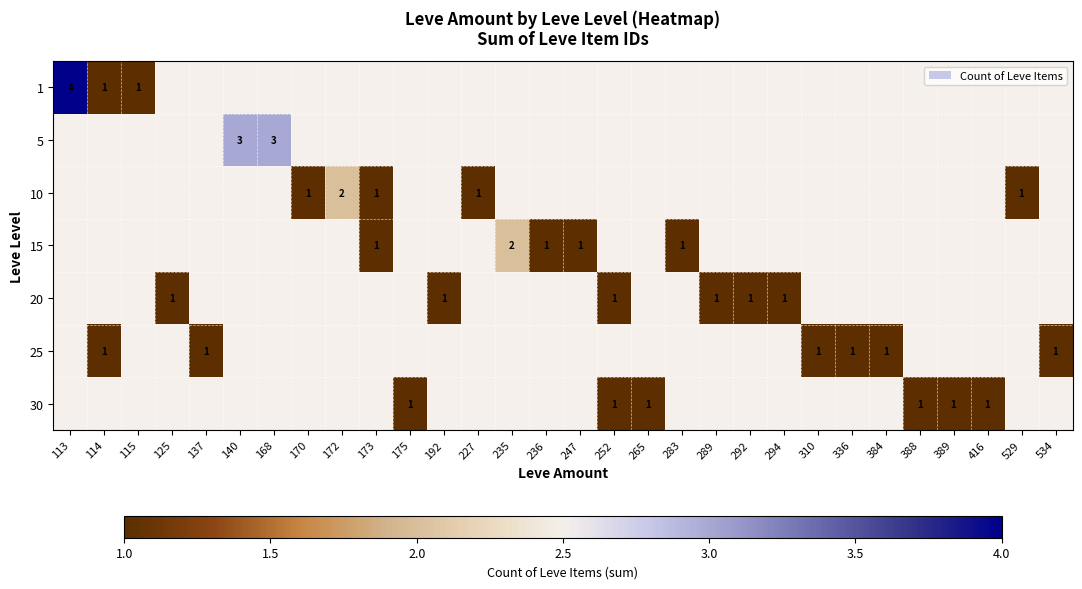

The value of 20 at 294 is 1. True or false?

True